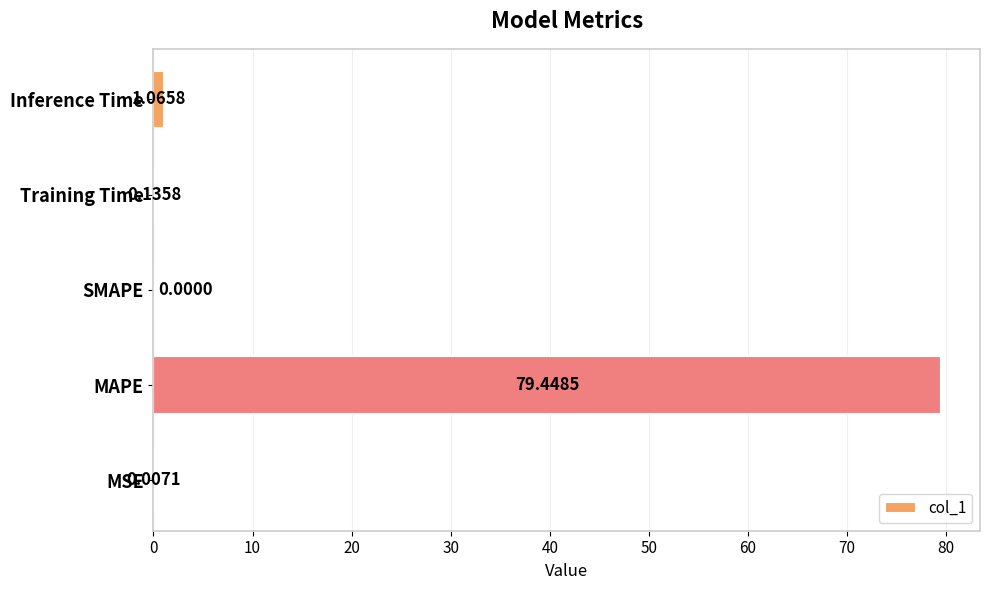

What is the sum of the values at MAPE and Inference Time?

80.5